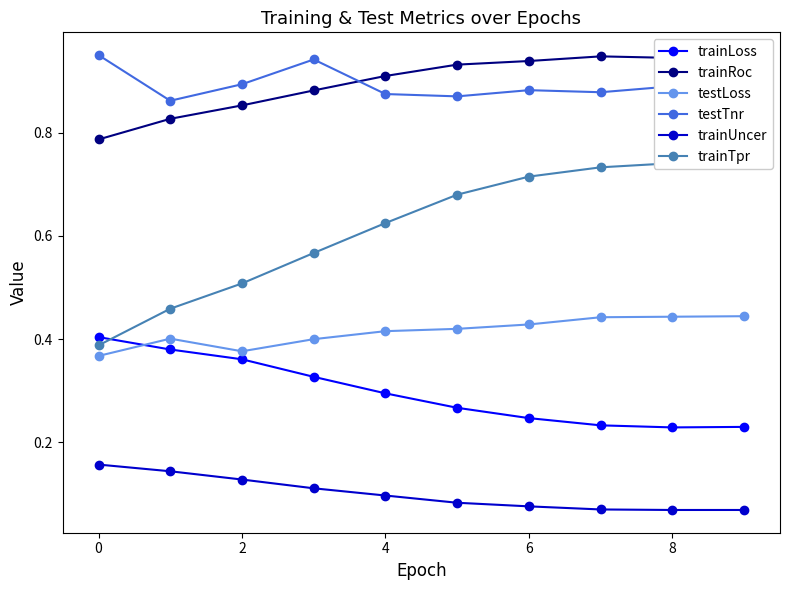

The value of testTnr at 8 is 0.5. True or false?

False